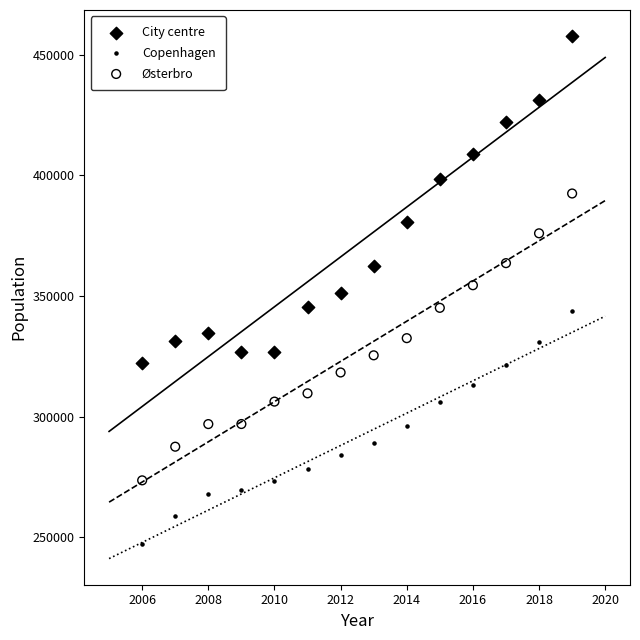

What are all the series names shown in the legend?

City centre, Copenhagen, Østerbro